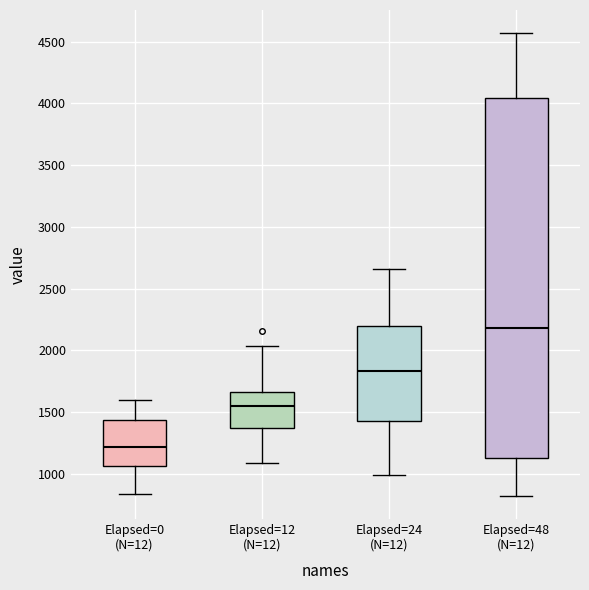

Which box has the highest median line?

Elapsed=48 (N=12)